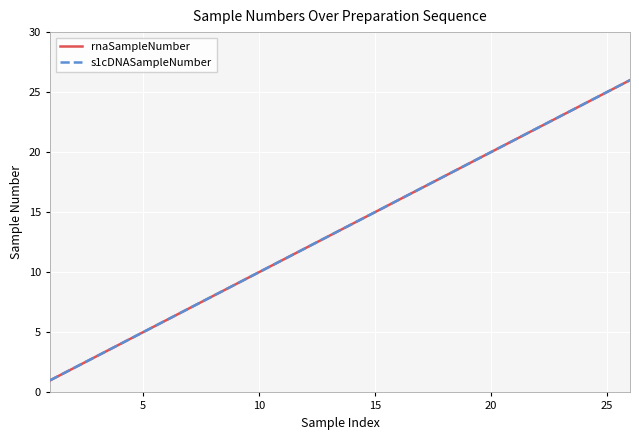

Does the chart display data point markers on the line(s)?

No